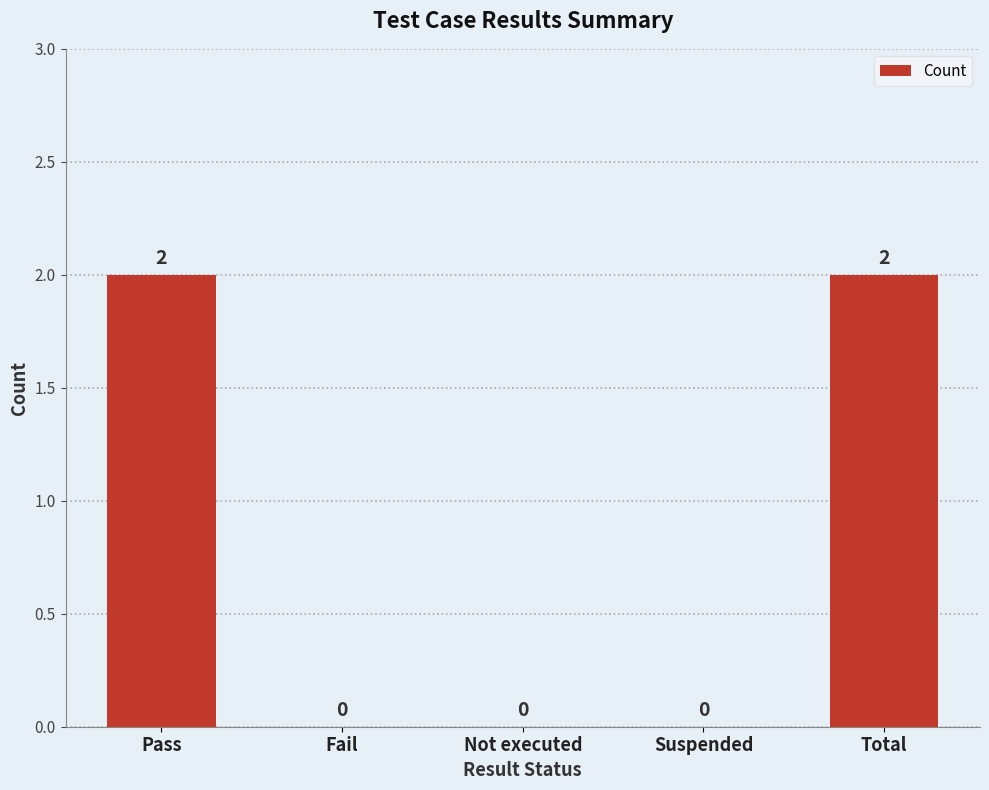

What is the change in value from Suspended to Total?

+2